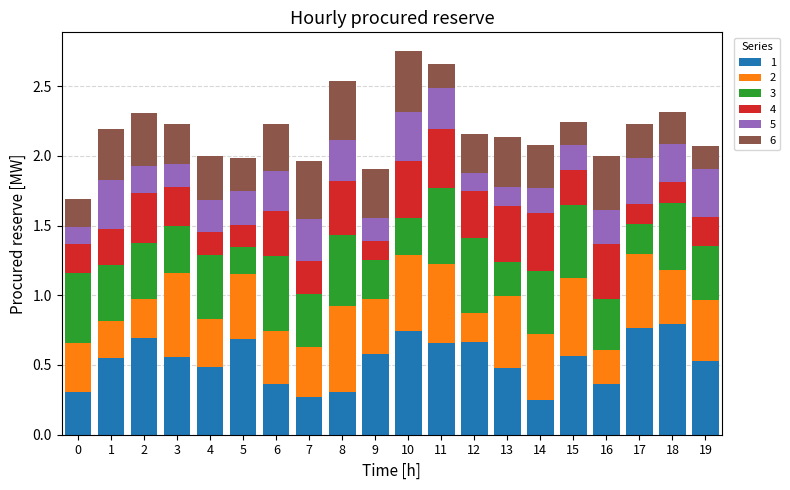

The 1 series shows 0.9 at 19. True or false?

False